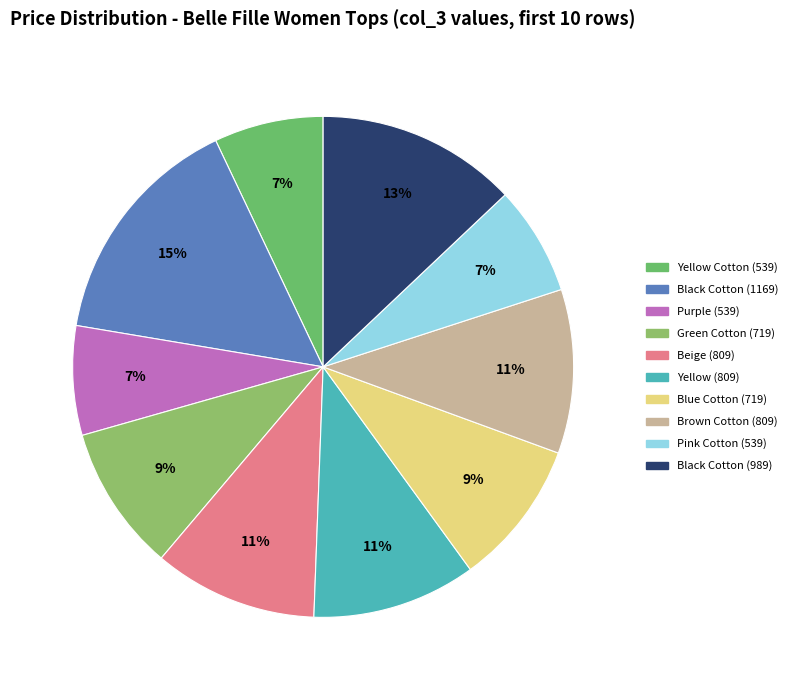

Which slice is the largest?

Black Cotton (1169)